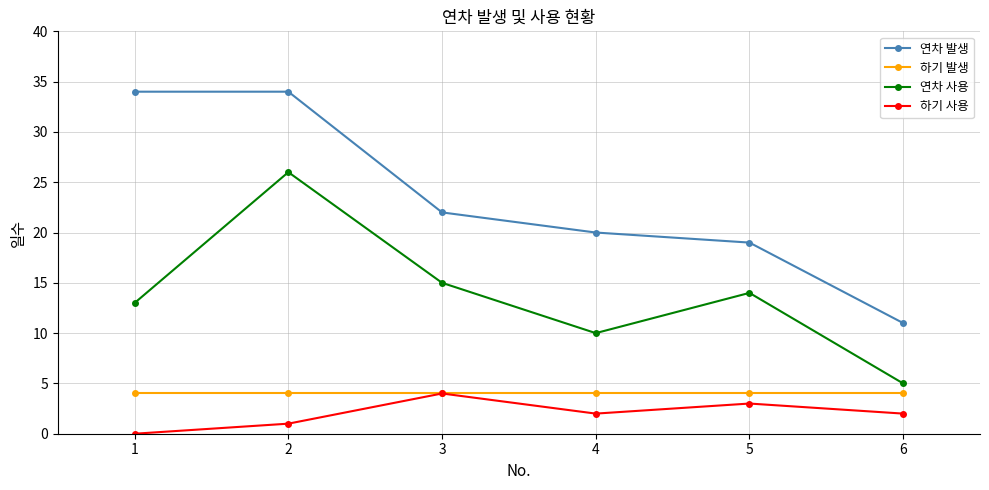

Which series has the largest range (max minus min)?

연차 발생